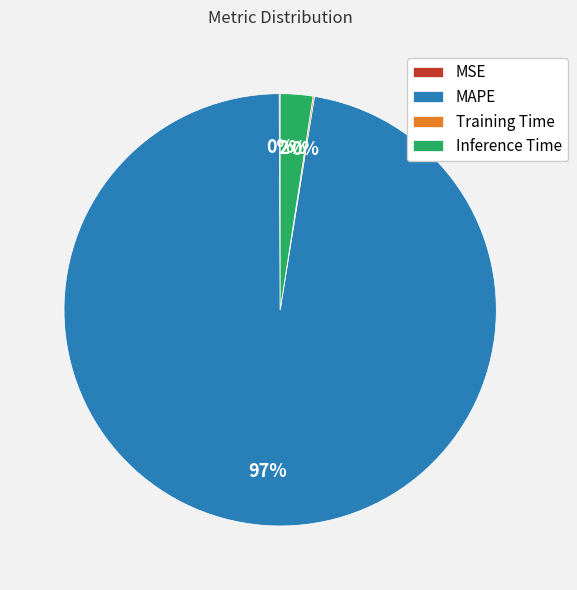

Between Inference Time and MAPE, which is larger?

MAPE